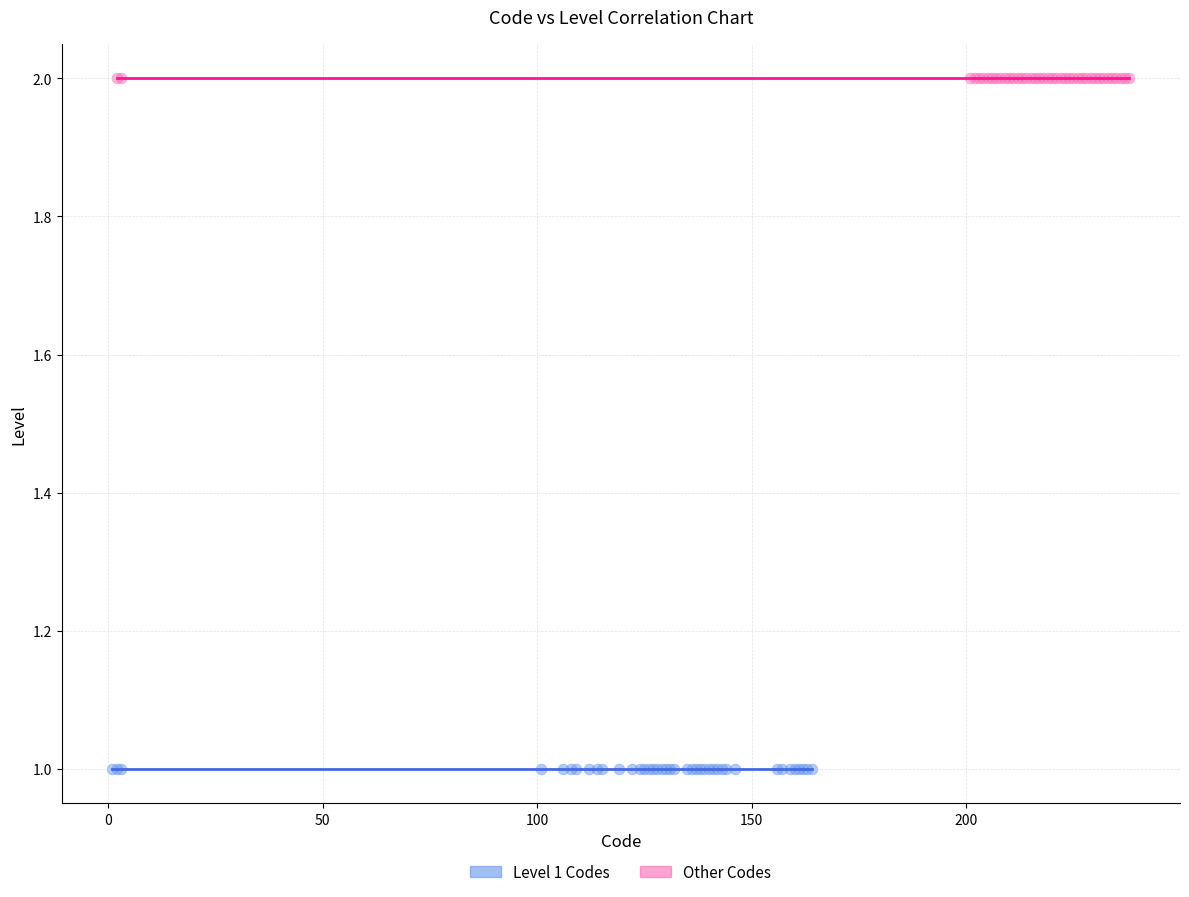

What are all the series names shown in the legend?

Level 1 Codes, Other Codes